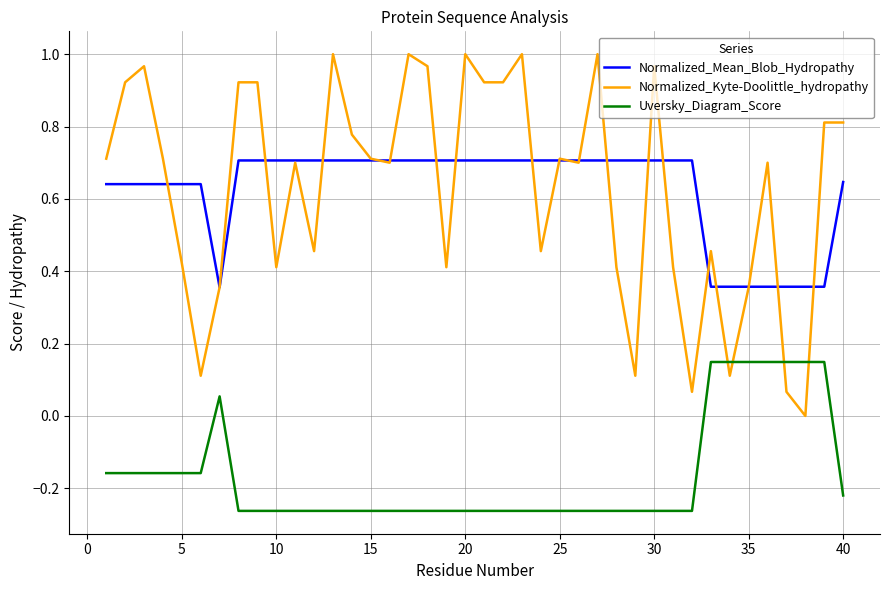

Which series has the largest range (max minus min)?

Normalized_Kyte-Doolittle_hydropathy